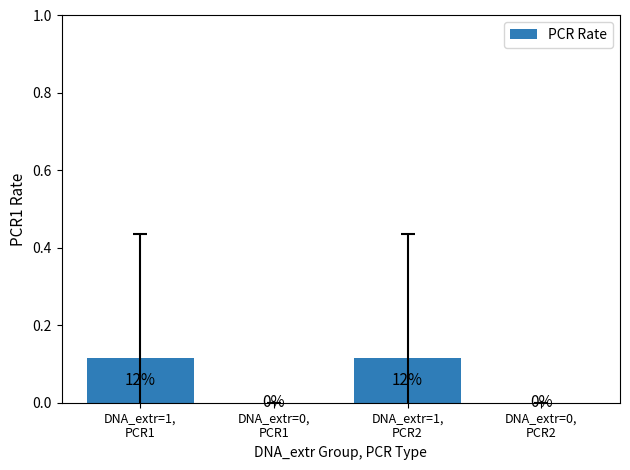

How many values are between 0 and 1?

4